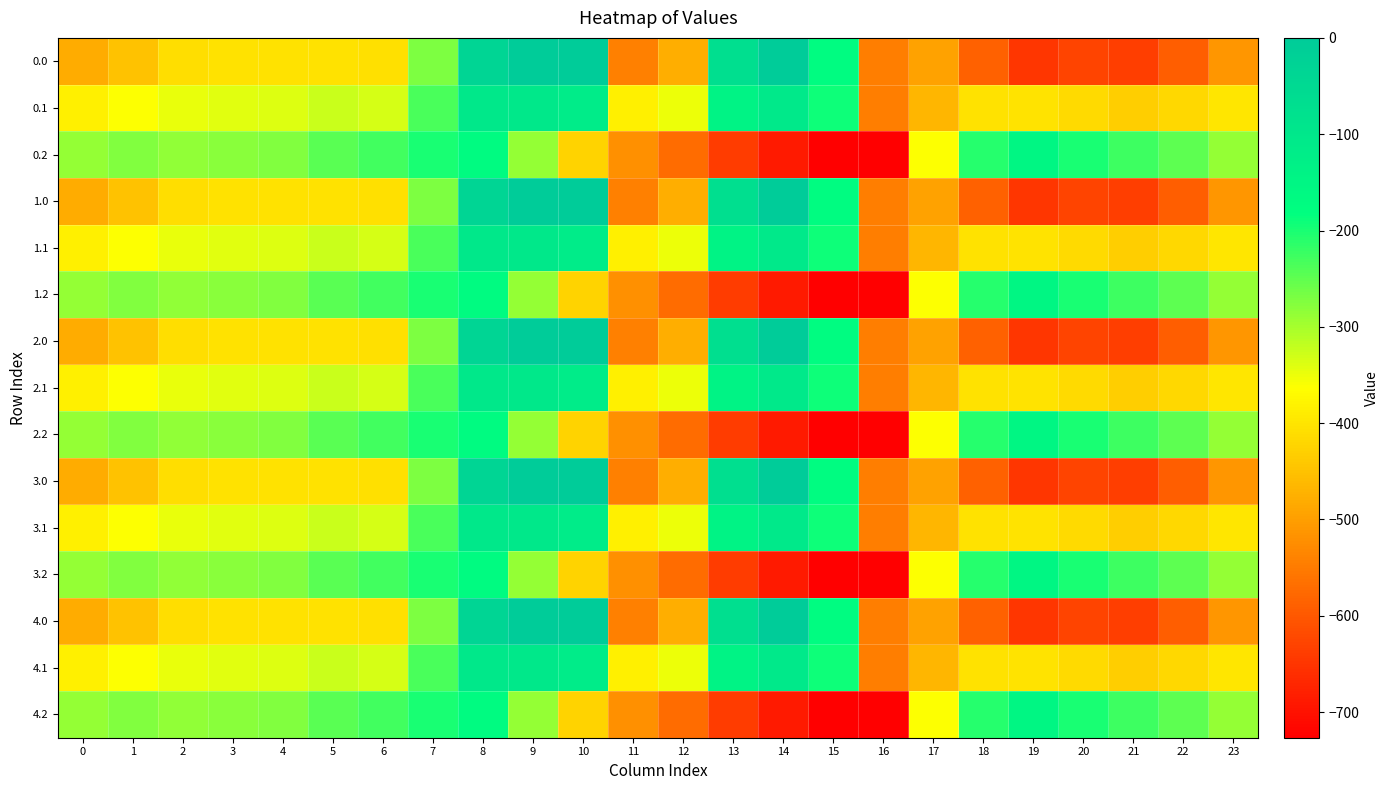

Reading right to left, list all the values displayed in this chart.

0.0: 23=-511.3	22=-592.3	21=-638.4	20=-629.9	19=-649.2	18=-586.7	17=-494.8	16=-545.4	15=-172.8	14=-0.3	13=-70.2	12=-477.2	11=-544.3	10=0.0	9=0.0	8=-35.0	7=-270.7	6=-408.0	5=-403.8	4=-404.9	3=-404.4	2=-410.3	1=-449.5	0=-482.0
0.1: 23=-399.4	22=-419.9	21=-432.4	20=-414.5	19=-400.2	18=-405.4	17=-466.6	16=-547.3	15=-190.4	14=-105.5	13=-141.2	12=-350.8	11=-384.7	10=-114.0	9=-104.8	8=-102.3	7=-234.9	6=-332.2	5=-325.7	4=-339.6	3=-342.7	2=-347.9	1=-361.1	0=-384.6
0.2: 23=-287.5	22=-247.4	21=-226.4	20=-199.2	19=-151.0	18=-210.0	17=-362.4	16=-726.6	15=-725.8	14=-687.4	13=-640.4	12=-571.2	11=-520.6	10=-423.5	9=-288.5	8=-169.5	7=-199.0	6=-228.8	5=-245.0	4=-274.4	3=-281.0	2=-285.5	1=-272.7	0=-287.1
1.0: 23=-511.3	22=-592.3	21=-638.4	20=-629.9	19=-649.2	18=-586.7	17=-494.8	16=-545.4	15=-172.8	14=-0.3	13=-70.2	12=-477.2	11=-544.3	10=0.0	9=0.0	8=-35.0	7=-270.7	6=-408.0	5=-403.8	4=-404.9	3=-404.4	2=-410.3	1=-449.5	0=-482.0
1.1: 23=-399.4	22=-419.9	21=-432.4	20=-414.5	19=-400.2	18=-405.4	17=-466.6	16=-547.3	15=-190.4	14=-105.5	13=-141.2	12=-350.8	11=-384.7	10=-114.0	9=-104.8	8=-102.3	7=-234.9	6=-332.2	5=-325.7	4=-339.6	3=-342.7	2=-347.9	1=-361.1	0=-384.6
1.2: 23=-287.5	22=-247.4	21=-226.4	20=-199.2	19=-151.0	18=-210.0	17=-362.4	16=-726.6	15=-725.8	14=-687.4	13=-640.4	12=-571.2	11=-520.6	10=-423.5	9=-288.5	8=-169.5	7=-199.0	6=-228.8	5=-245.0	4=-274.4	3=-281.0	2=-285.5	1=-272.7	0=-287.1
2.0: 23=-511.3	22=-592.3	21=-638.4	20=-629.9	19=-649.2	18=-586.7	17=-494.8	16=-545.4	15=-172.8	14=-0.3	13=-70.2	12=-477.2	11=-544.3	10=0.0	9=0.0	8=-35.0	7=-270.7	6=-408.0	5=-403.8	4=-404.9	3=-404.4	2=-410.3	1=-449.5	0=-482.0
2.1: 23=-399.4	22=-419.9	21=-432.4	20=-414.5	19=-400.2	18=-405.4	17=-466.6	16=-547.3	15=-190.4	14=-105.5	13=-141.2	12=-350.8	11=-384.7	10=-114.0	9=-104.8	8=-102.3	7=-234.9	6=-332.2	5=-325.7	4=-339.6	3=-342.7	2=-347.9	1=-361.1	0=-384.6
2.2: 23=-287.5	22=-247.4	21=-226.4	20=-199.2	19=-151.0	18=-210.0	17=-362.4	16=-726.6	15=-725.8	14=-687.4	13=-640.4	12=-571.2	11=-520.6	10=-423.5	9=-288.5	8=-169.5	7=-199.0	6=-228.8	5=-245.0	4=-274.4	3=-281.0	2=-285.5	1=-272.7	0=-287.1
3.0: 23=-511.3	22=-592.3	21=-638.4	20=-629.9	19=-649.2	18=-586.7	17=-494.8	16=-545.4	15=-172.8	14=-0.3	13=-70.2	12=-477.2	11=-544.3	10=0.0	9=0.0	8=-35.0	7=-270.7	6=-408.0	5=-403.8	4=-404.9	3=-404.4	2=-410.3	1=-449.5	0=-482.0
3.1: 23=-399.4	22=-419.9	21=-432.4	20=-414.5	19=-400.2	18=-405.4	17=-466.6	16=-547.3	15=-190.4	14=-105.5	13=-141.2	12=-350.8	11=-384.7	10=-114.0	9=-104.8	8=-102.3	7=-234.9	6=-332.2	5=-325.7	4=-339.6	3=-342.7	2=-347.9	1=-361.1	0=-384.6
3.2: 23=-287.5	22=-247.4	21=-226.4	20=-199.2	19=-151.0	18=-210.0	17=-362.4	16=-726.6	15=-725.8	14=-687.4	13=-640.4	12=-571.2	11=-520.6	10=-423.5	9=-288.5	8=-169.5	7=-199.0	6=-228.8	5=-245.0	4=-274.4	3=-281.0	2=-285.5	1=-272.7	0=-287.1
4.0: 23=-511.3	22=-592.3	21=-638.4	20=-629.9	19=-649.2	18=-586.7	17=-494.8	16=-545.4	15=-172.8	14=-0.3	13=-70.2	12=-477.2	11=-544.3	10=0.0	9=0.0	8=-35.0	7=-270.7	6=-408.0	5=-403.8	4=-404.9	3=-404.4	2=-410.3	1=-449.5	0=-482.0
4.1: 23=-399.4	22=-419.9	21=-432.4	20=-414.5	19=-400.2	18=-405.4	17=-466.6	16=-547.3	15=-190.4	14=-105.5	13=-141.2	12=-350.8	11=-384.7	10=-114.0	9=-104.8	8=-102.3	7=-234.9	6=-332.2	5=-325.7	4=-339.6	3=-342.7	2=-347.9	1=-361.1	0=-384.6
4.2: 23=-287.5	22=-247.4	21=-226.4	20=-199.2	19=-151.0	18=-210.0	17=-362.4	16=-726.6	15=-725.8	14=-687.4	13=-640.4	12=-571.2	11=-520.6	10=-423.5	9=-288.5	8=-169.5	7=-199.0	6=-228.8	5=-245.0	4=-274.4	3=-281.0	2=-285.5	1=-272.7	0=-287.1